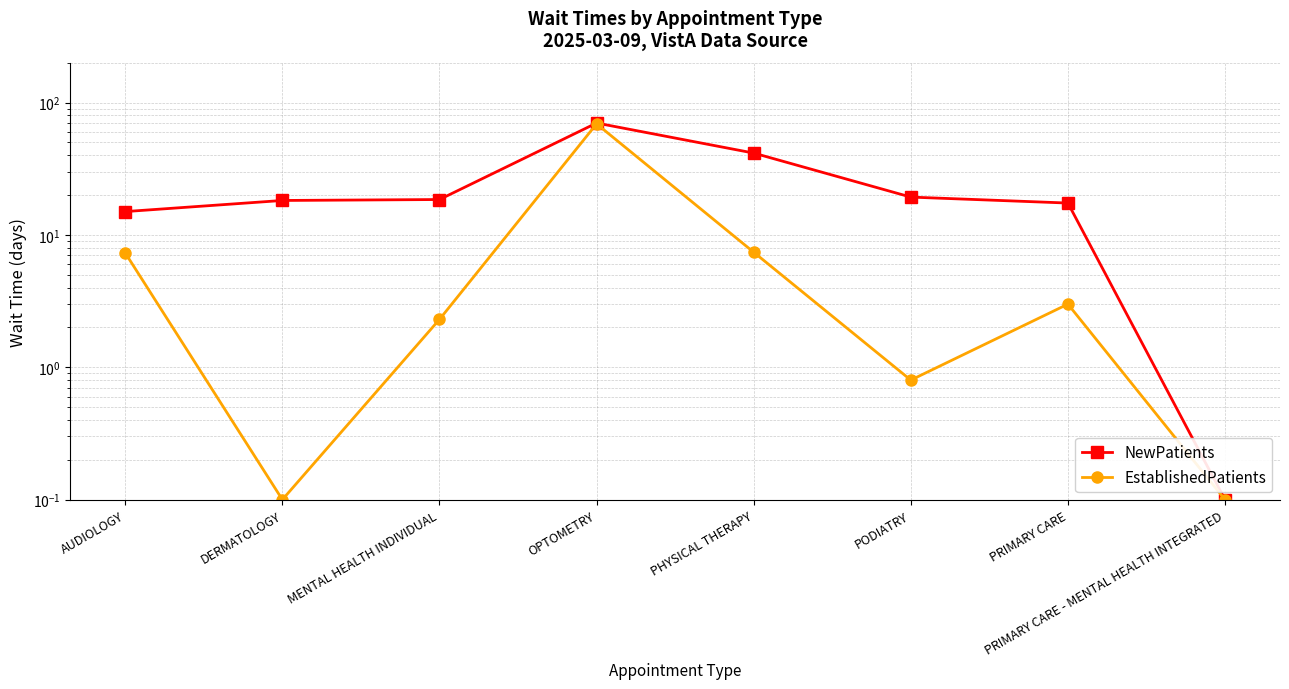

How many data points does each series have?

8